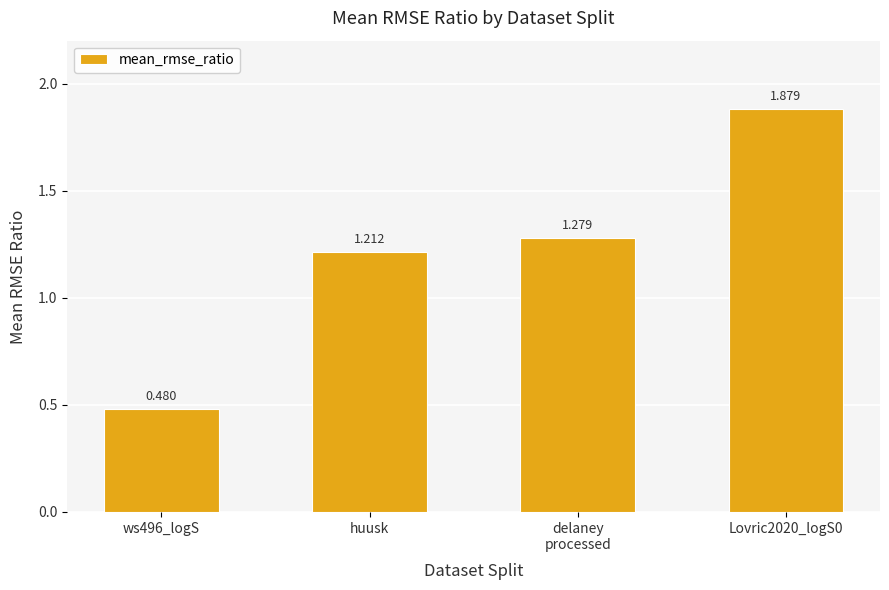

At which label does the data first exceed 1?

huusk